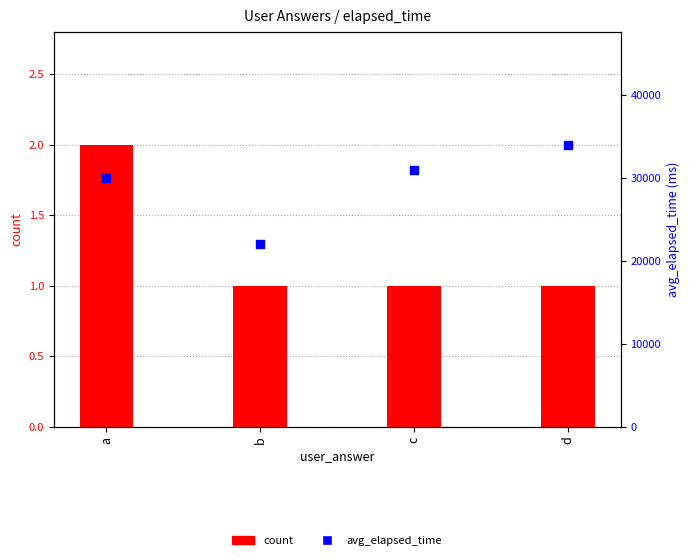

At which category is the sum across all series the highest?

d